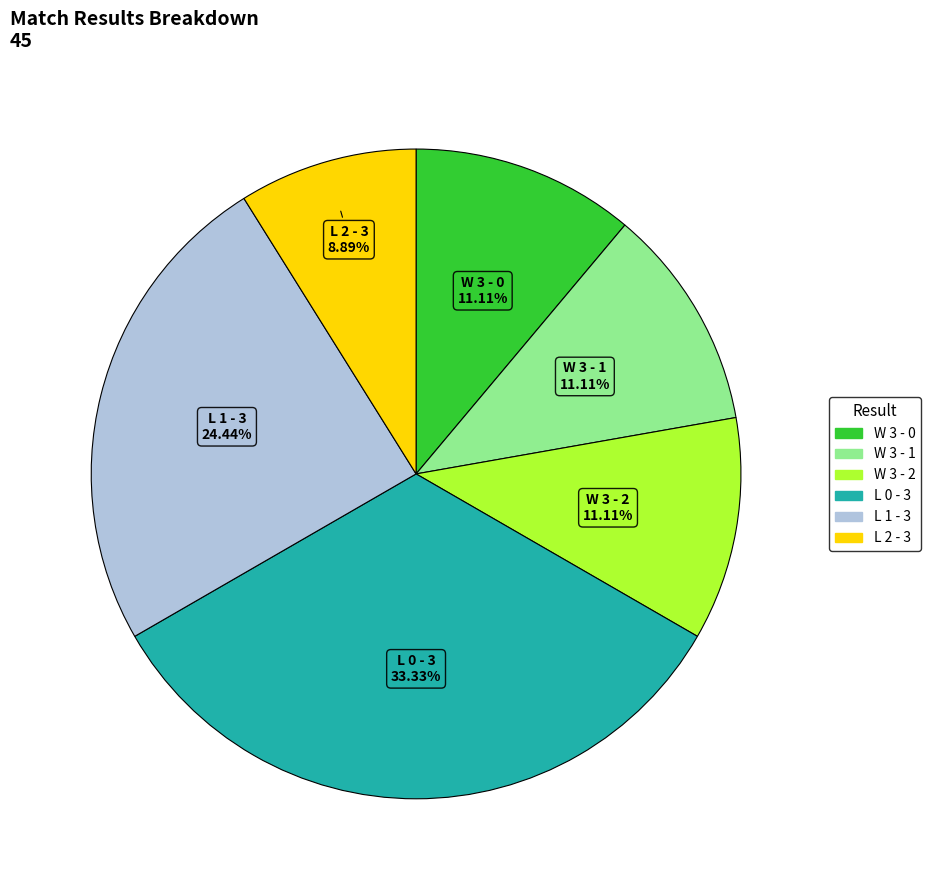

Does any single category account for the majority?

No